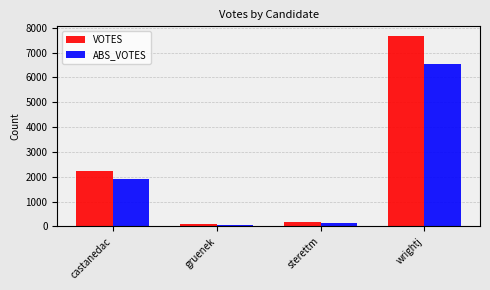

Rank the series at wrightj from lowest to highest value.

ABS_VOTES, VOTES